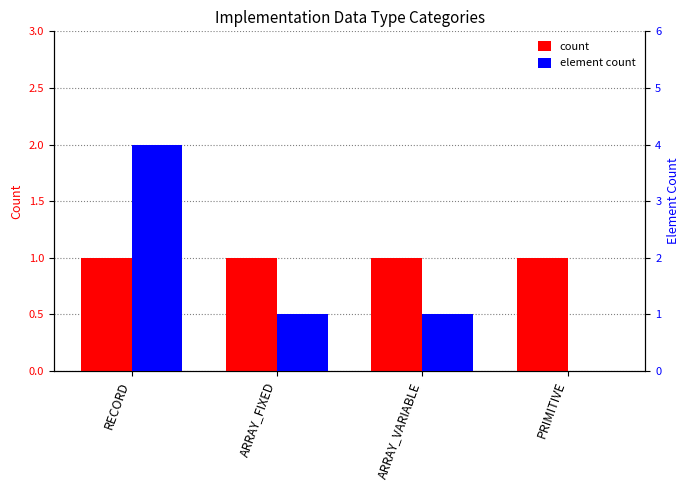

Reading left to right, what are all the values shown in this chart?

count: RECORD=1	ARRAY_FIXED=1	ARRAY_VARIABLE=1	PRIMITIVE=1
element count: RECORD=4	ARRAY_FIXED=1	ARRAY_VARIABLE=1	PRIMITIVE=0